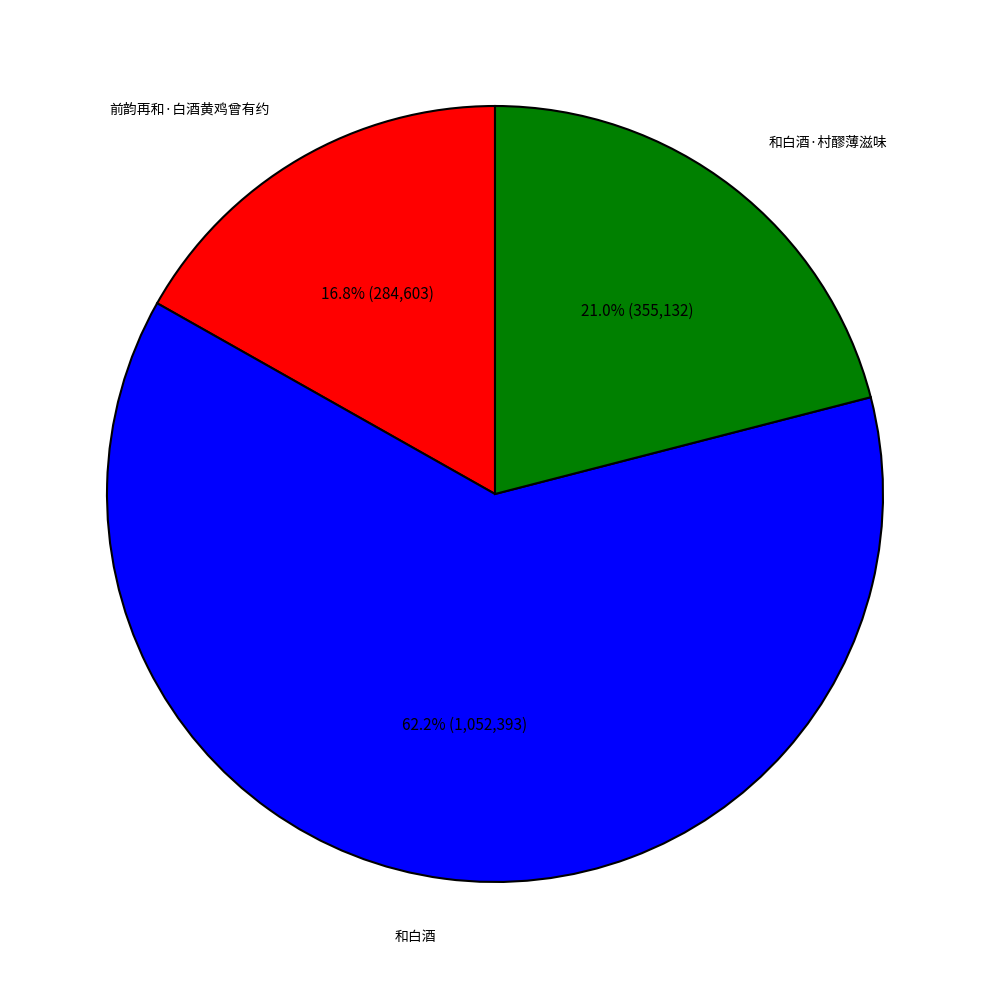

To the nearest percent, what portion does 前韵再和·白酒黄鸡曾有约 represent?

17%